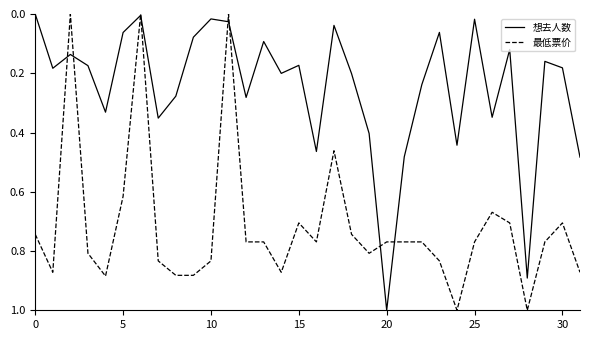

True or false: 最低票价 and 想去人数 cross at least once.

True